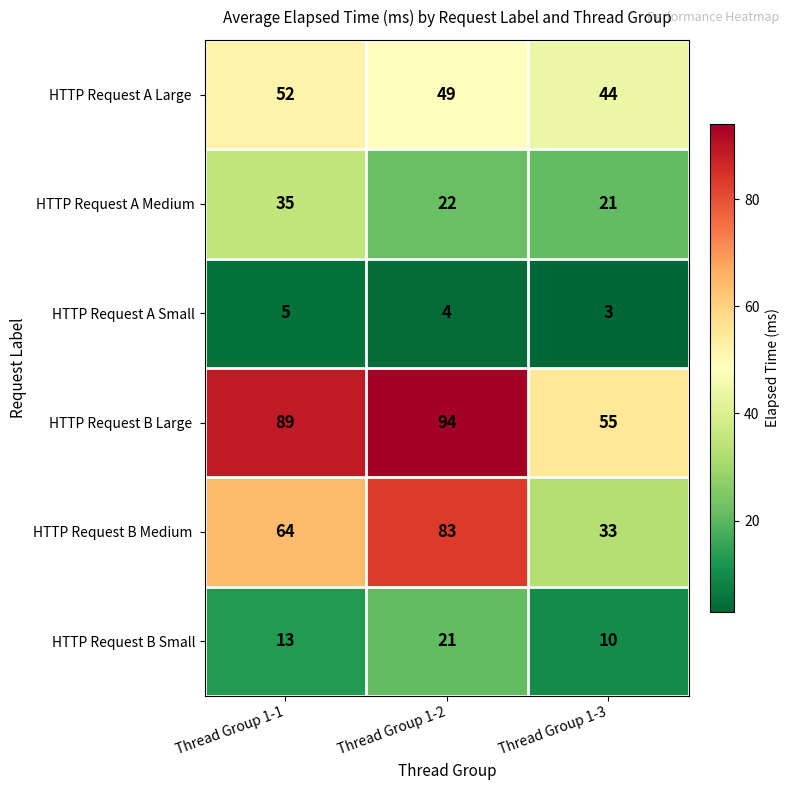

Is it true that HTTP Request A Small equals 5 at Thread Group 1-1?

True